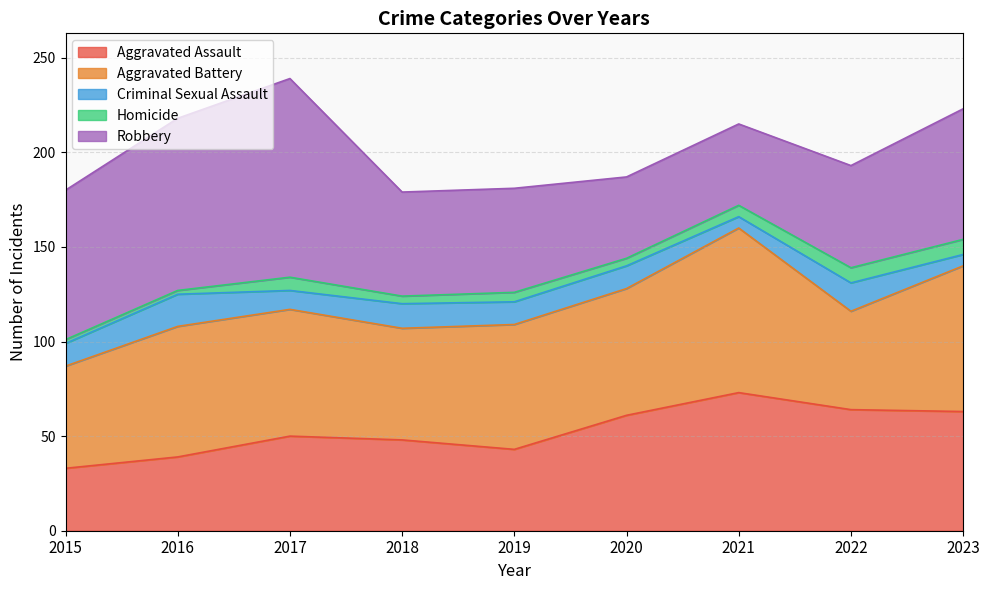

At which label is Homicide closest to 5?

2019